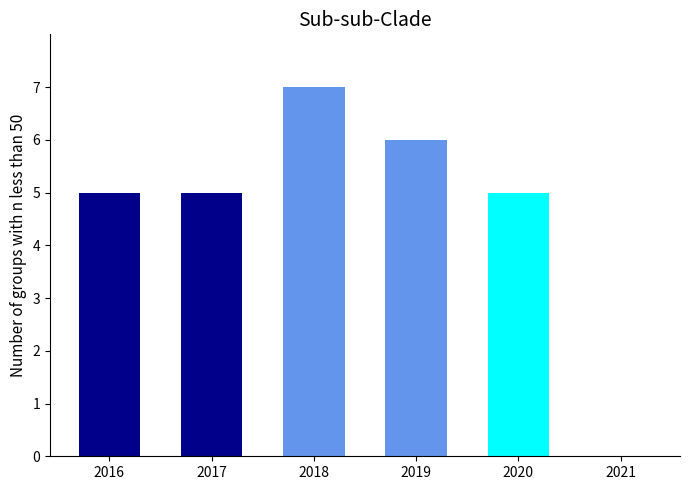

True or false: the data shows 5 at 2021.

False